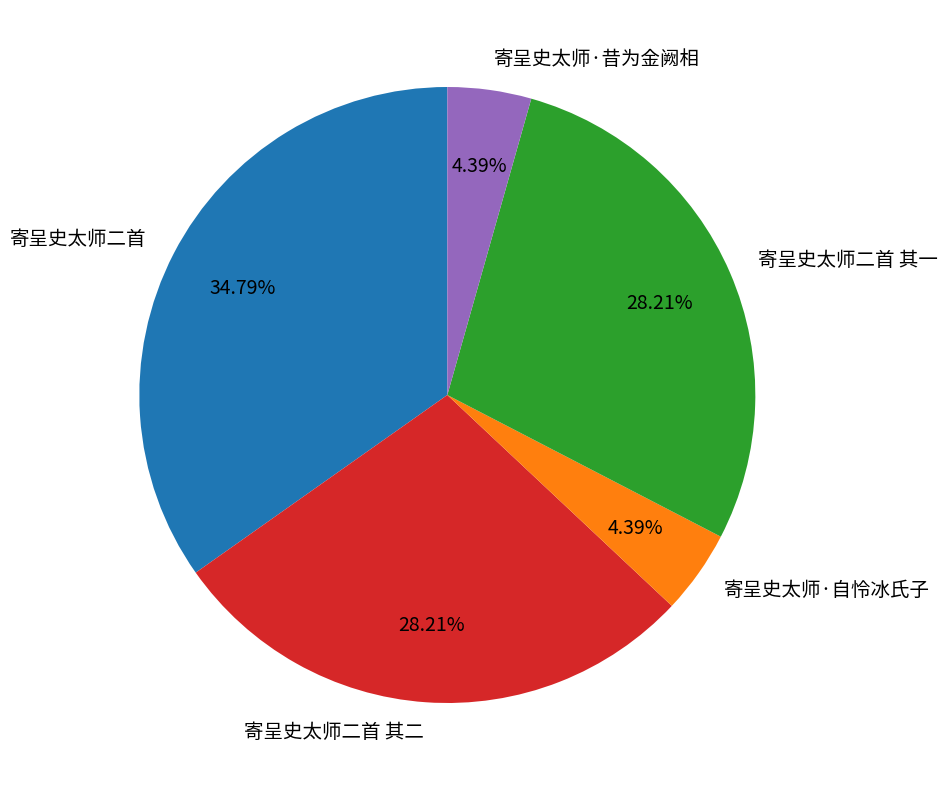

Is it true that 寄呈史太师二首 其二 is 28% of the pie?

True